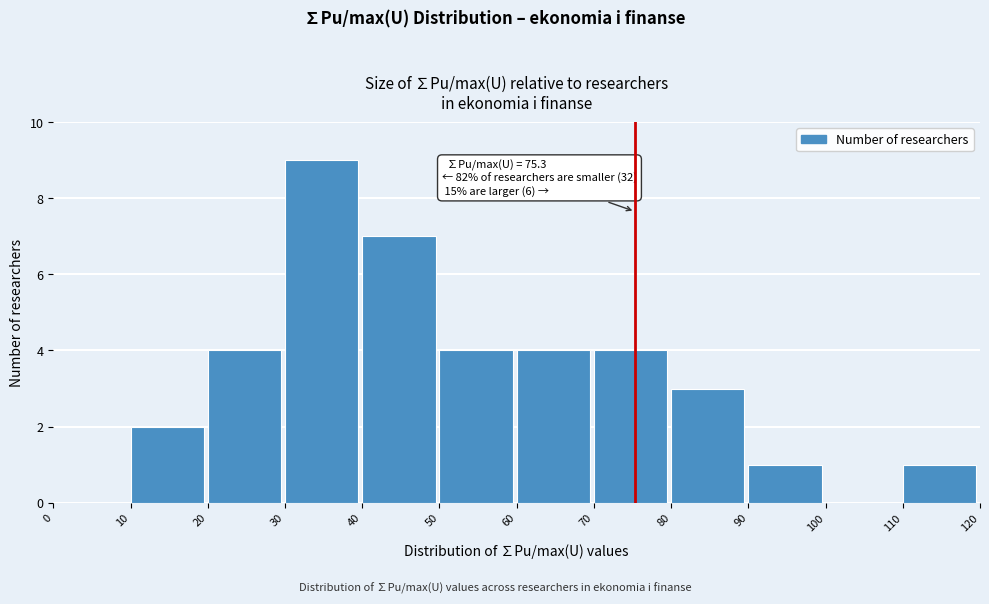

Over which range of the x-axis is the bar tallest?

30 to 40